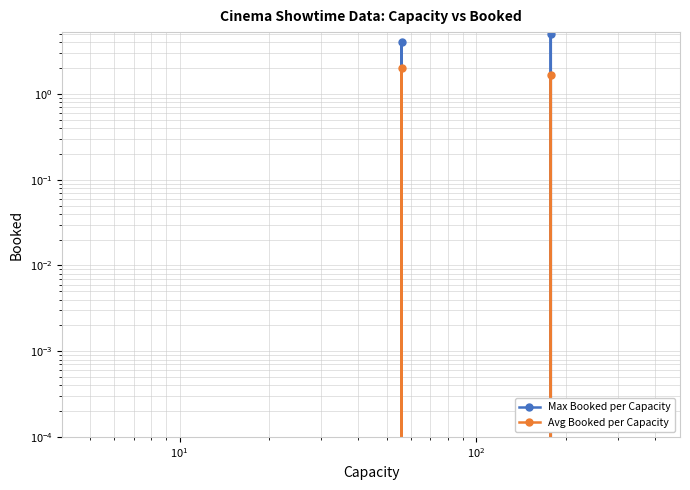

How many lines are shown in the chart?

2